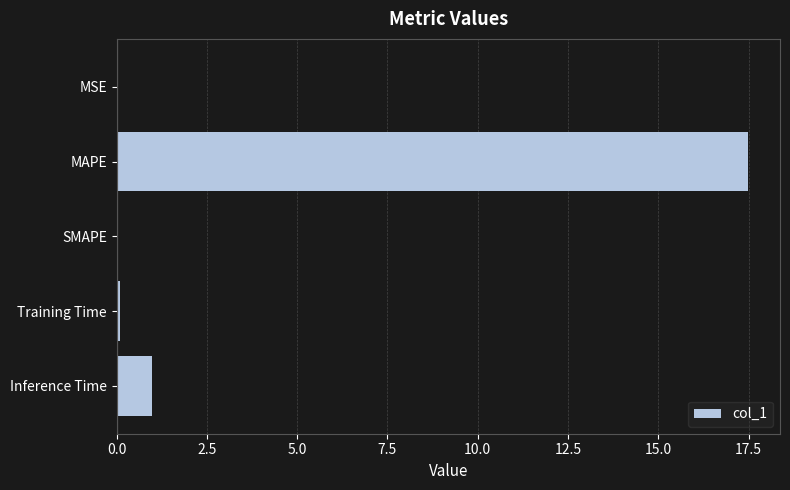

Which label corresponds to the largest value in the chart?

MAPE